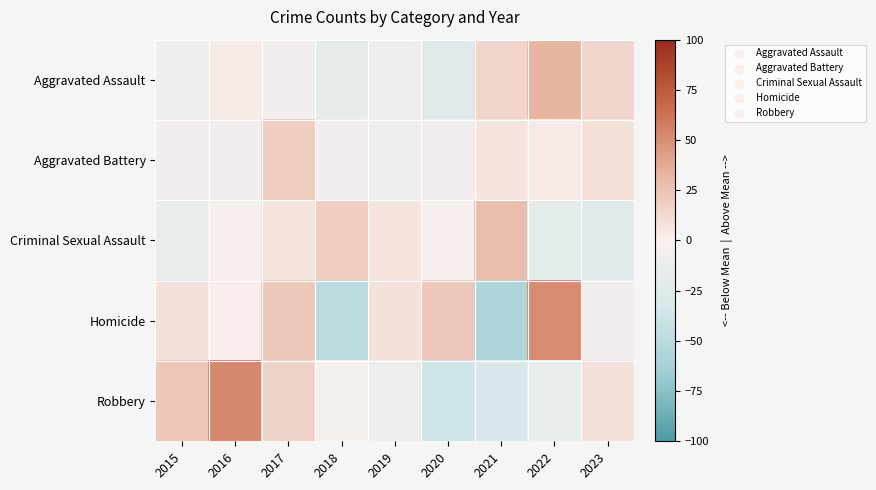

Reading right to left, list all the values displayed in this chart.

Aggravated Assault: 2023=14.5	2022=32.3	2021=14.5	2020=-22.6	2019=-8.9	2018=-17.7	2017=-6.5	2016=2.4	2015=-8.1
Aggravated Battery: 2023=7.9	2022=3.7	2021=6.7	2020=-6.5	2019=-8.3	2018=-7.7	2017=19.2	2016=-7.7	2015=-7.1
Criminal Sexual Assault: 2023=-23.2	2022=-19.0	2021=28.0	2020=-1.9	2019=6.6	2018=19.4	2017=6.6	2016=-1.9	2015=-14.7
Homicide: 2023=-6.4	2022=51.2	2021=-56.8	2020=22.4	2019=8.0	2018=-49.6	2017=22.4	2016=0.8	2015=8.0
Robbery: 2023=7.9	2022=-16.4	2021=-30.6	2020=-37.3	2019=-12.2	2018=-3.8	2017=16.3	2016=53.1	2015=23.0